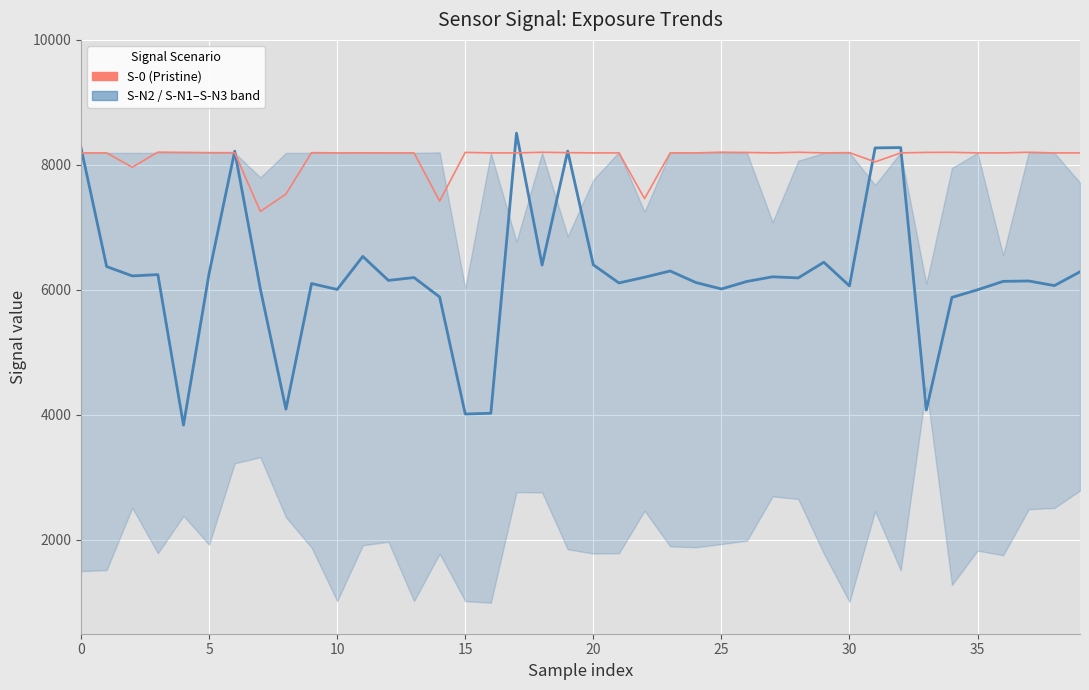

The value of S-0 at 20 is 8200. True or false?

True